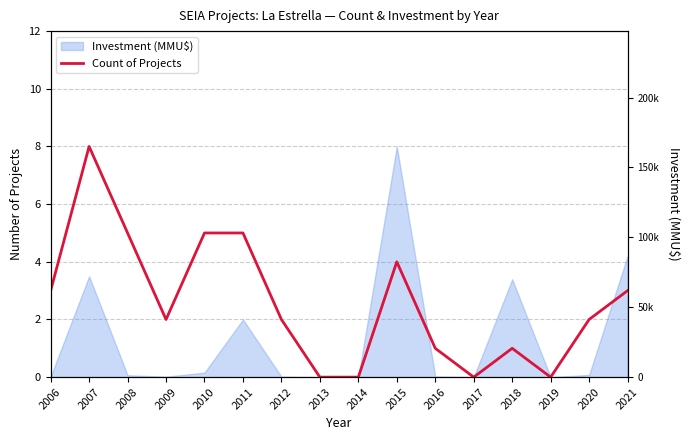

Count the values in the range 1 to 5.

11